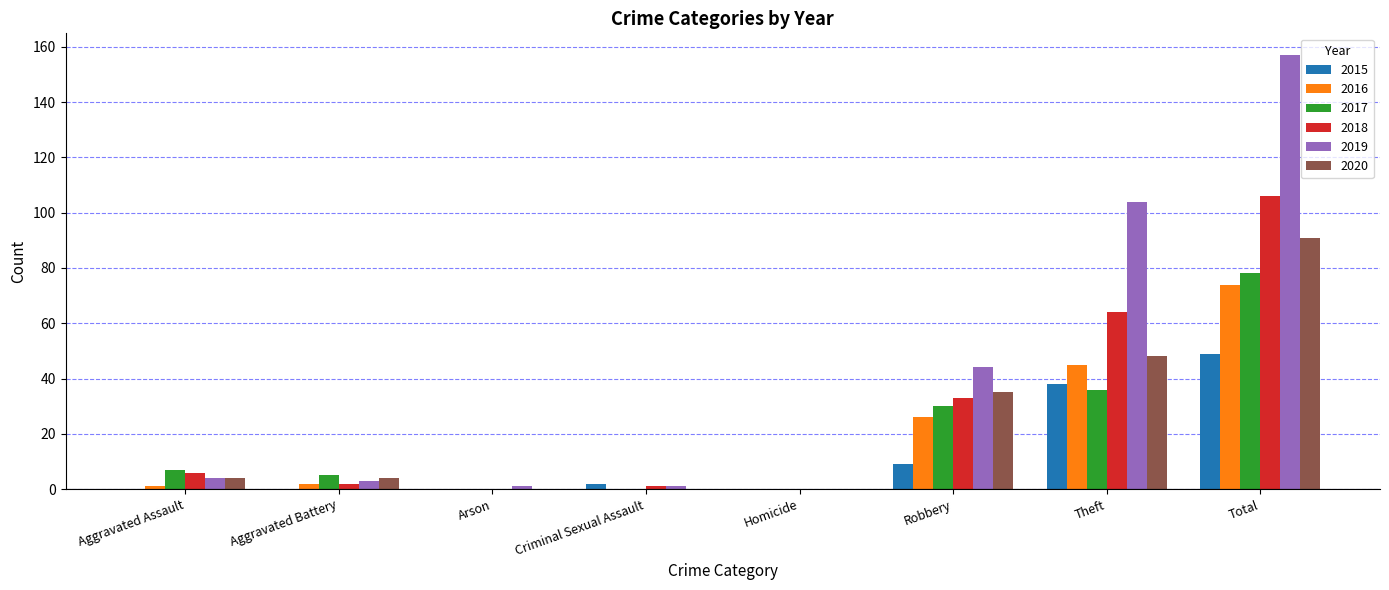

True or false: 2020 has a value of 35 at Robbery.

True